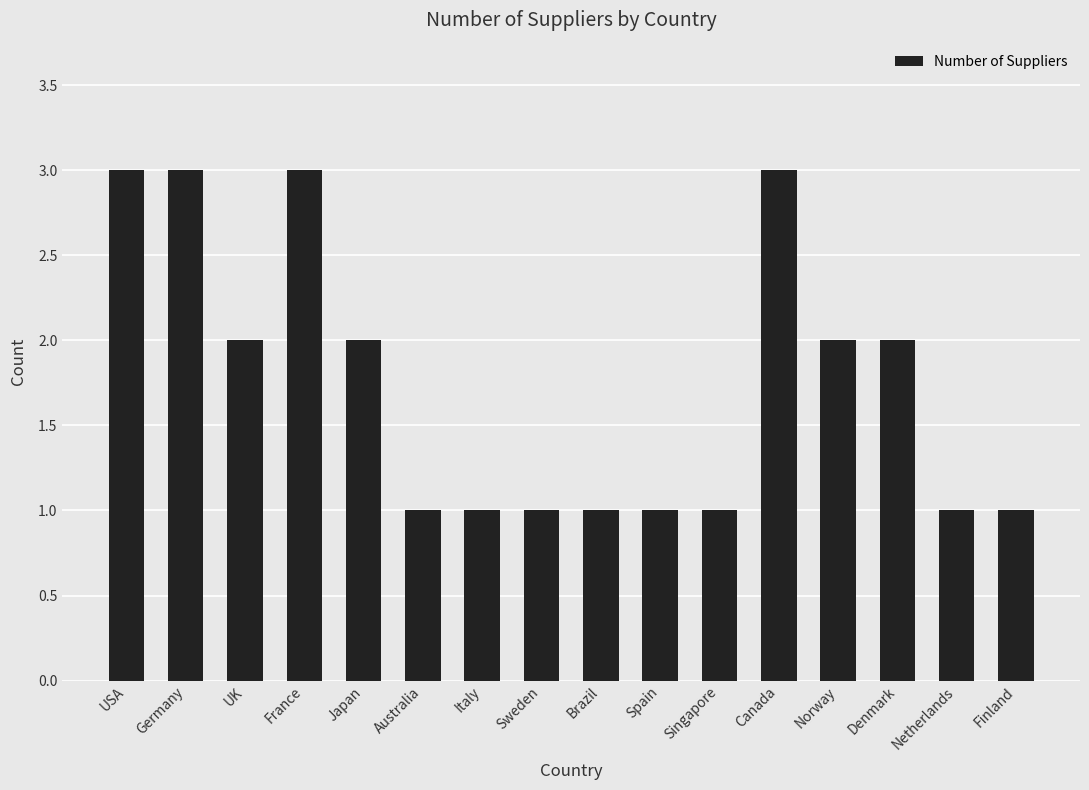

How many data points are less than 2?

8